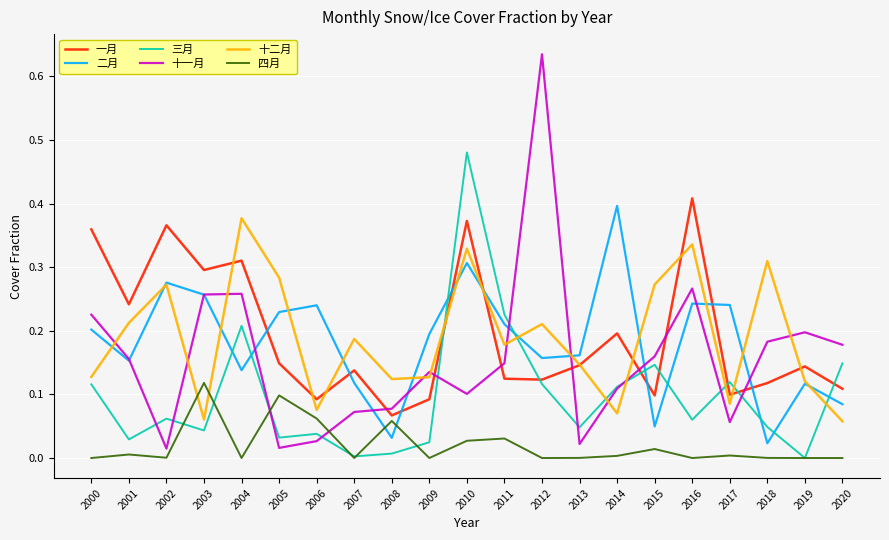

After their last crossing, which series has the higher values: 三月 or 一月?

三月